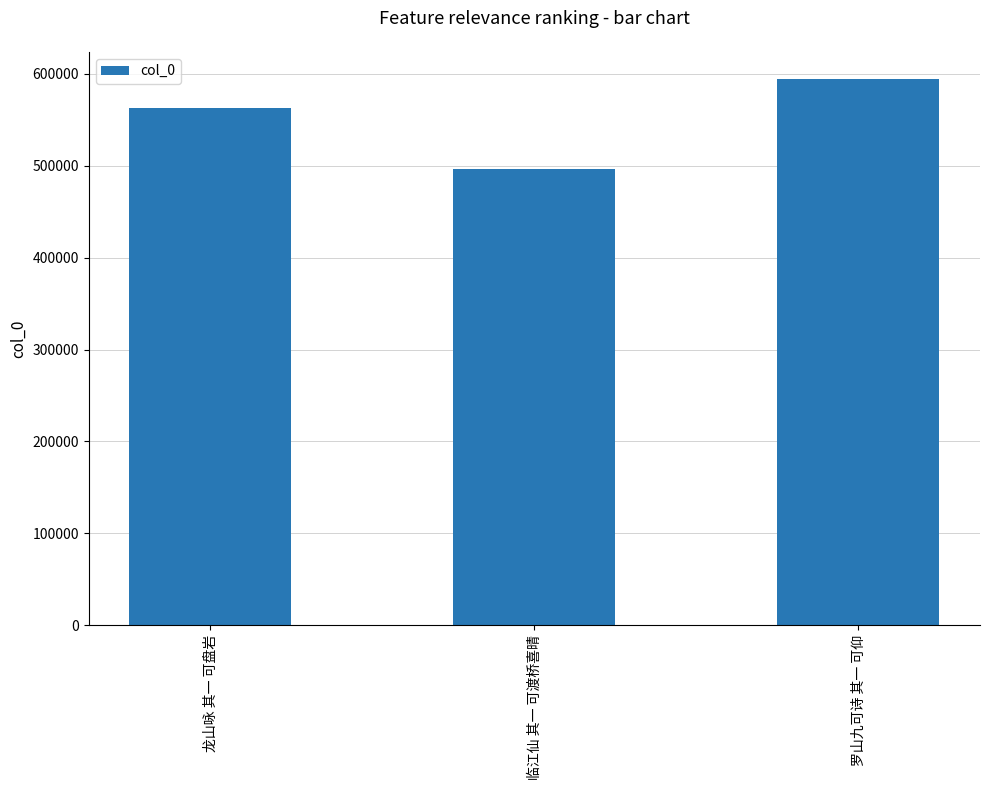

Reading left to right, transcribe all the data shown in this chart.

563383	496694	594334